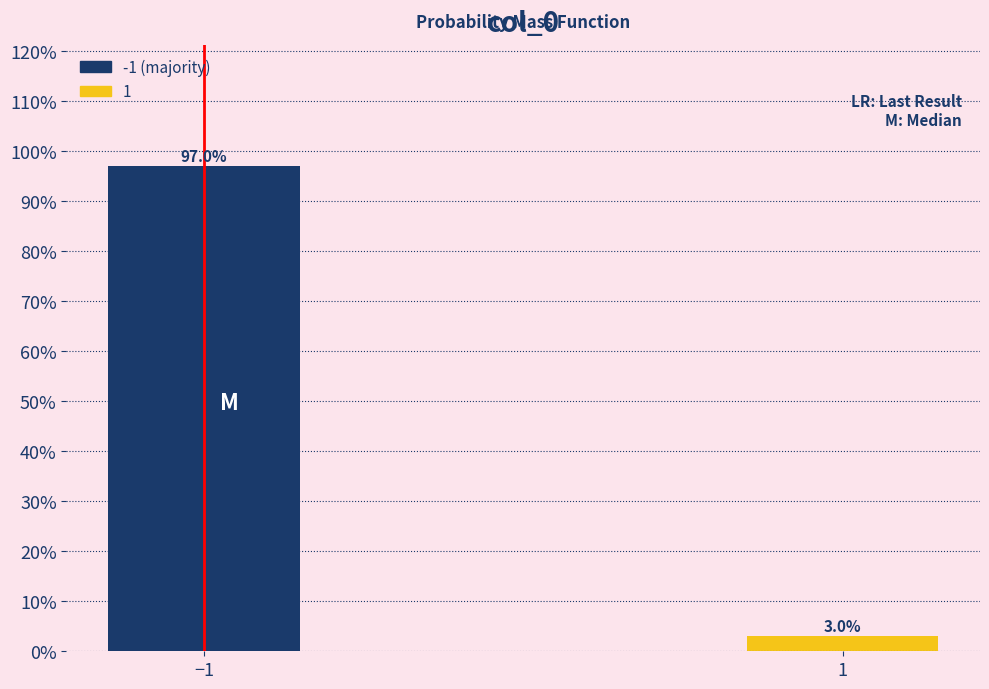

Reading right to left, transcribe all the data shown in this chart.

3.0	97.0